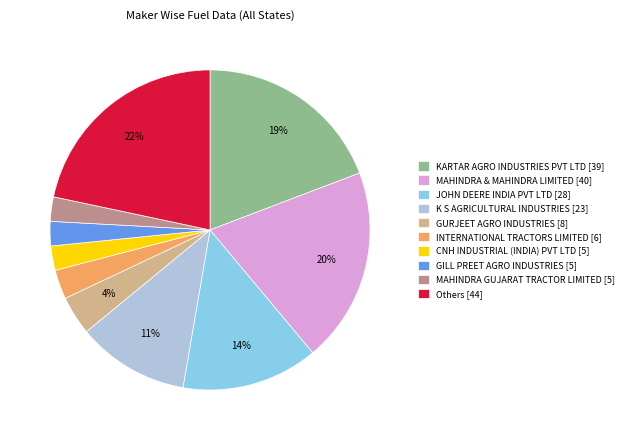

What is the ratio of the value at GILL PREET AGRO INDUSTRIES to the value at CNH INDUSTRIAL (INDIA) PVT LTD?

1.0